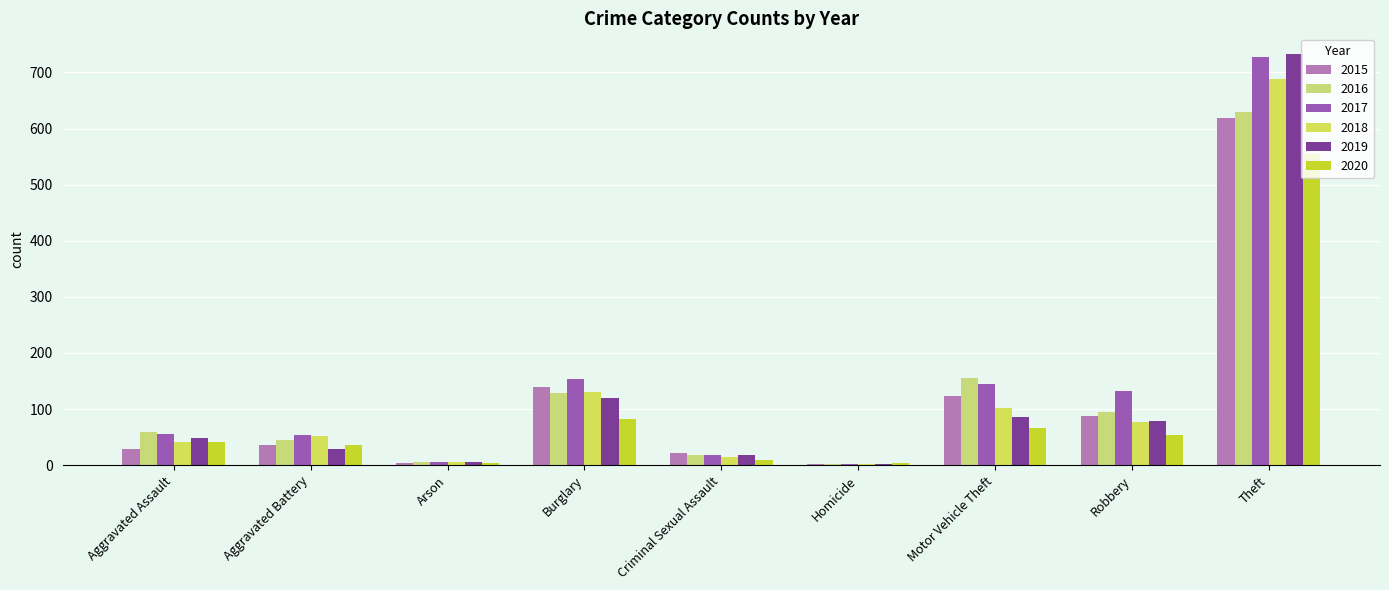

At which label does 2019 reach its peak?

Theft